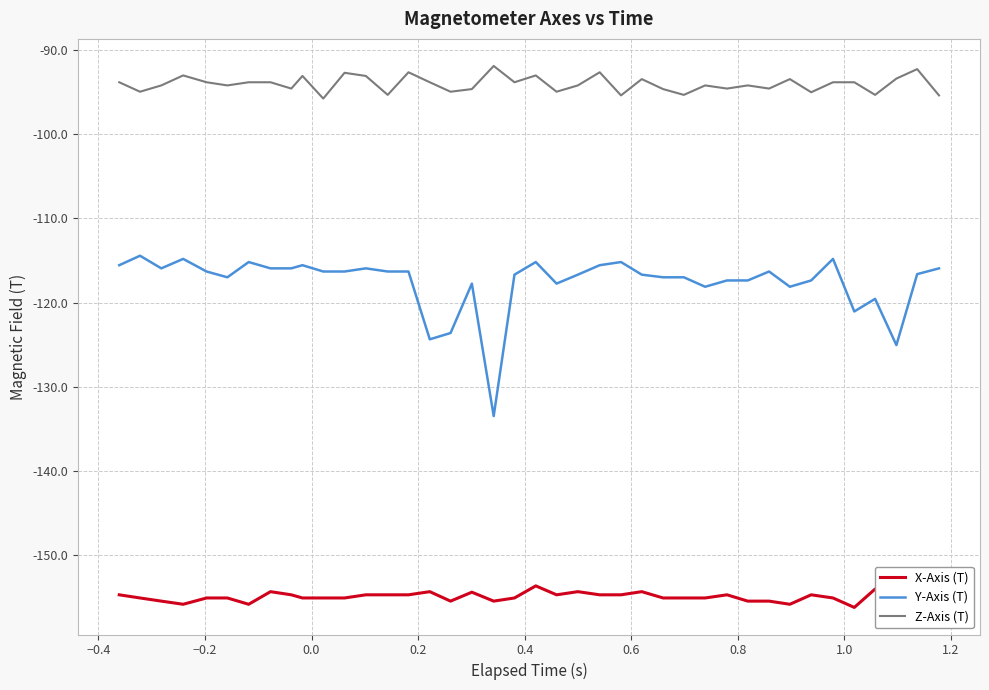

What is the smallest value displayed?

-156.2